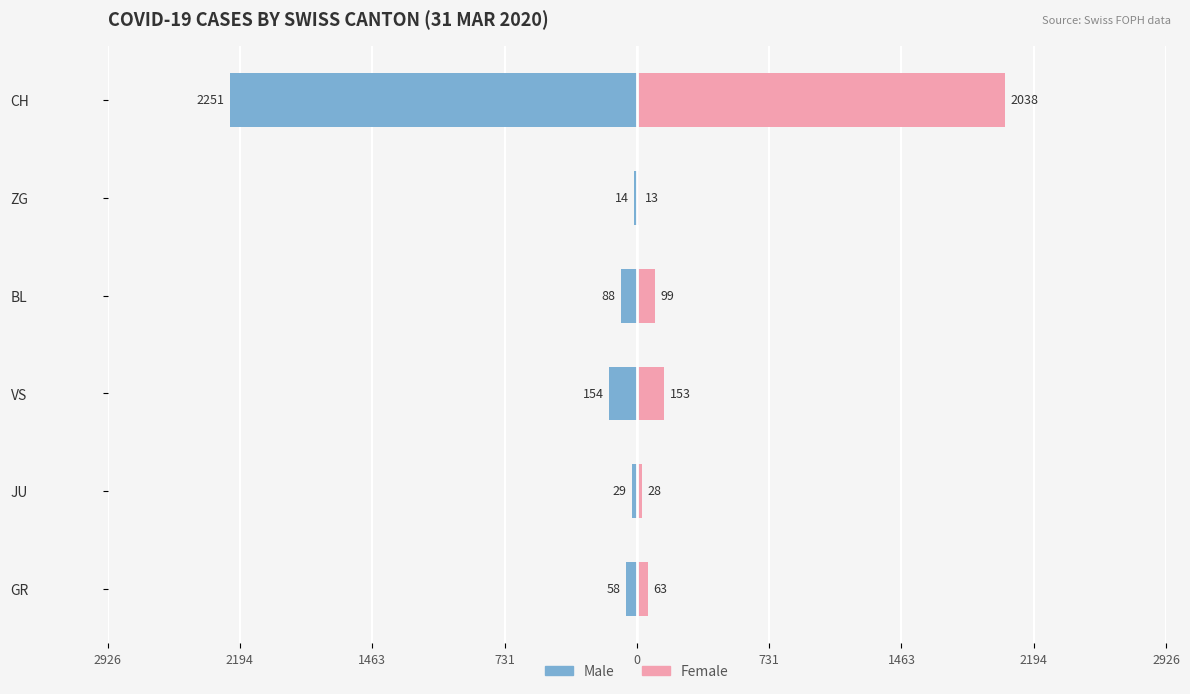

How many series are shown in this chart?

2